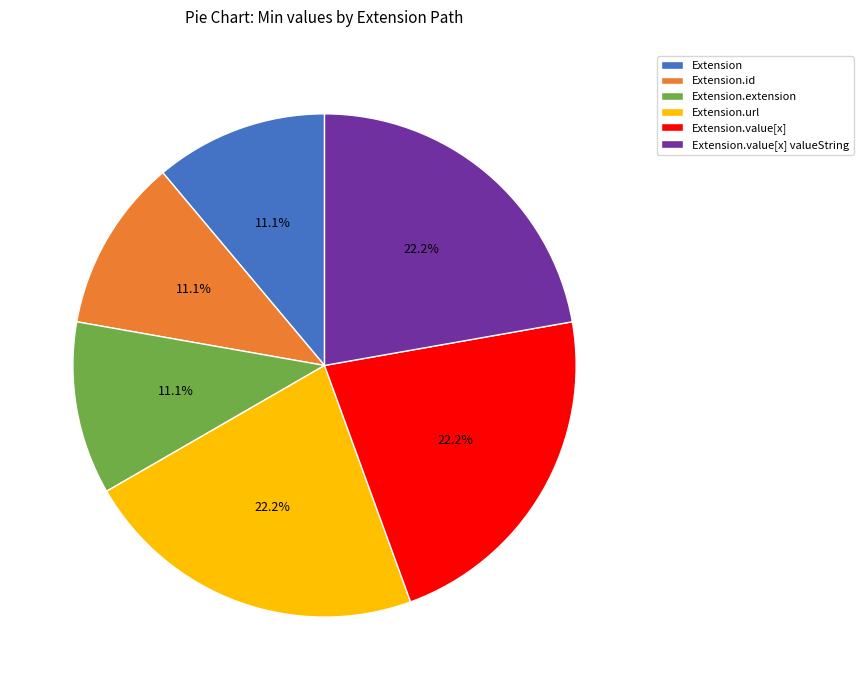

Does Extension.value[x] valueString represent more than half of the total?

No